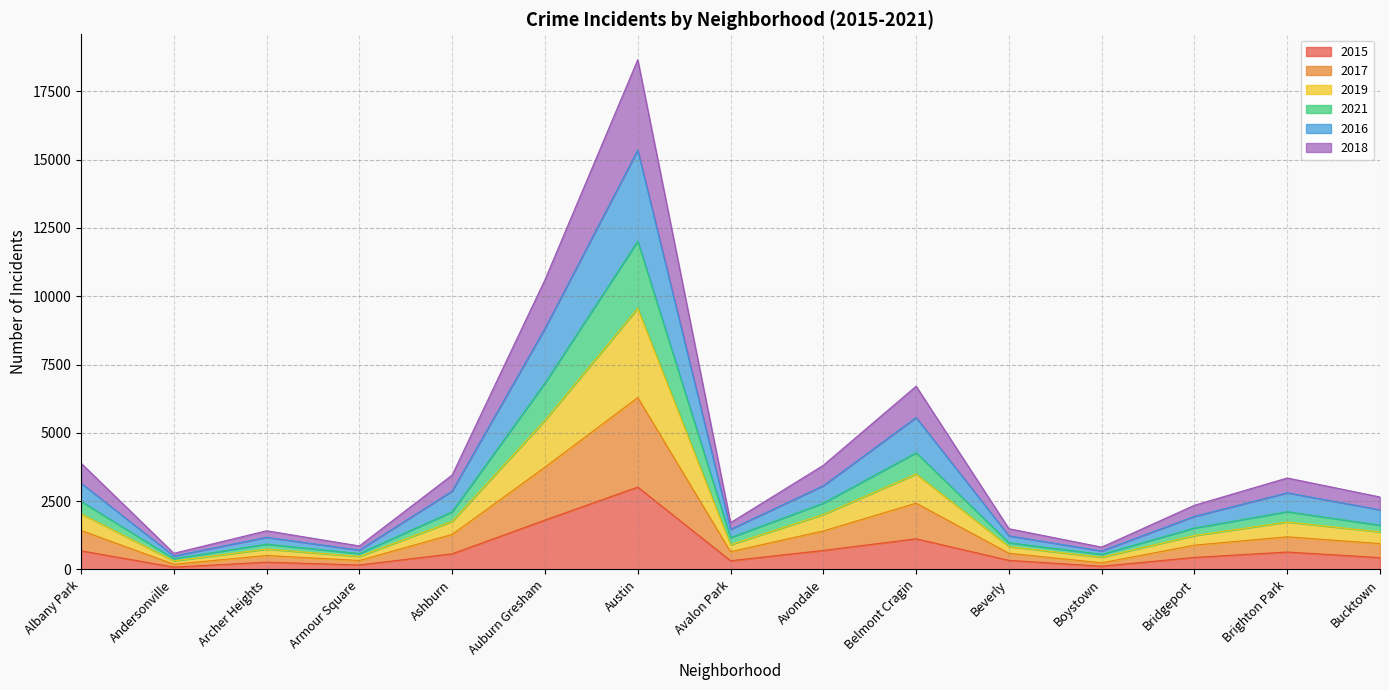

Which has a higher value, Andersonville or Bucktown?

Bucktown